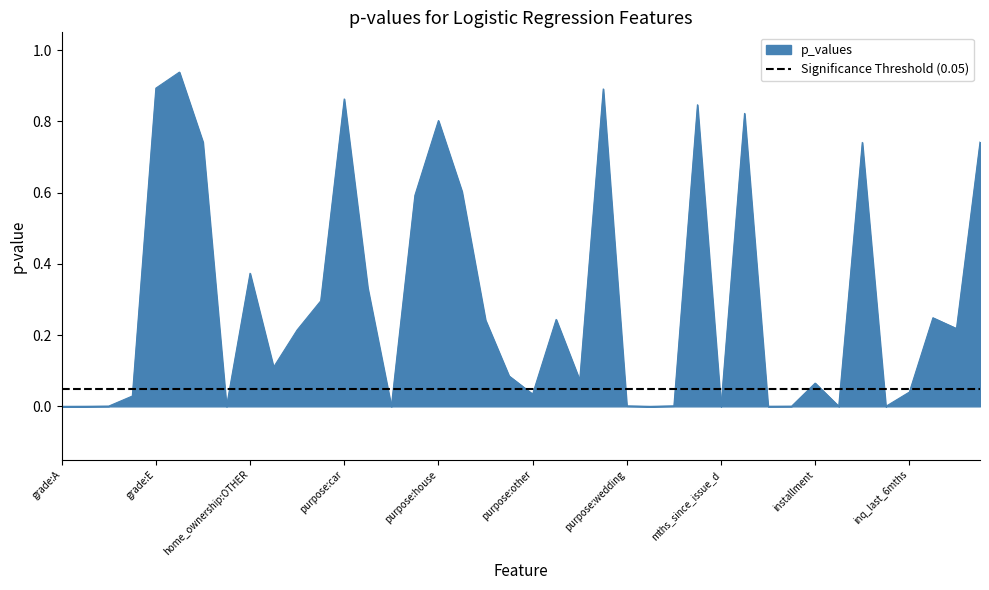

At which category does the data reach its first local valley?

home_ownership:NONE